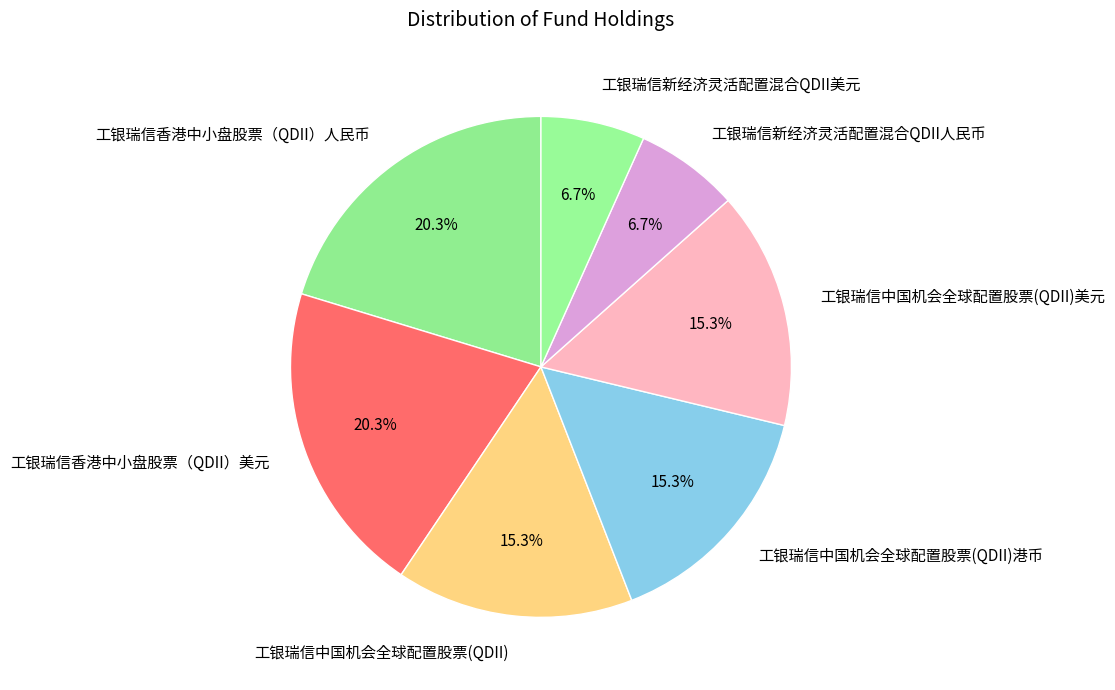

What percentage is the 工银瑞信新经济灵活配置混合QDII人民币 slice, to the nearest percent?

7%